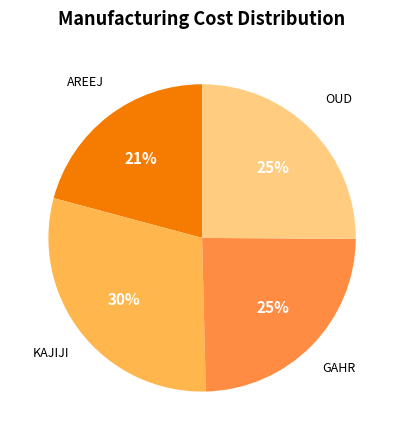

Which category has the biggest portion of the pie?

KAJIJI